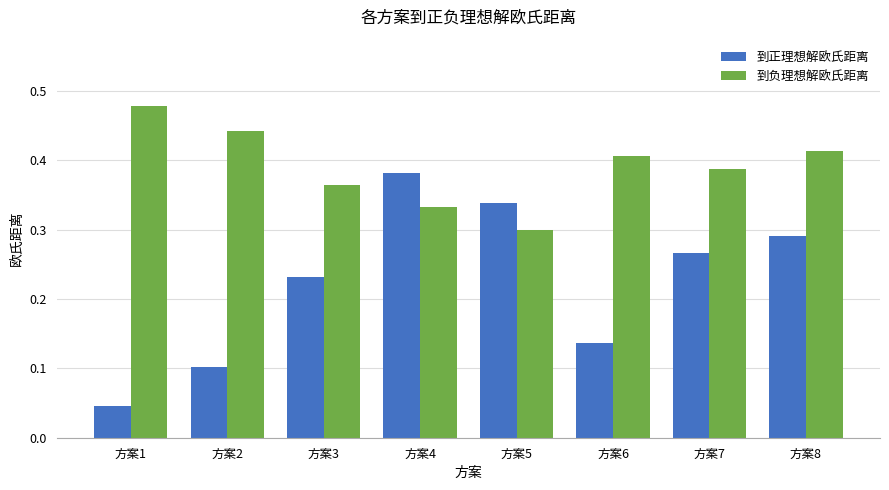

Rank the series by their maximum value, from highest to lowest.

到负理想解欧氏距离, 到正理想解欧氏距离